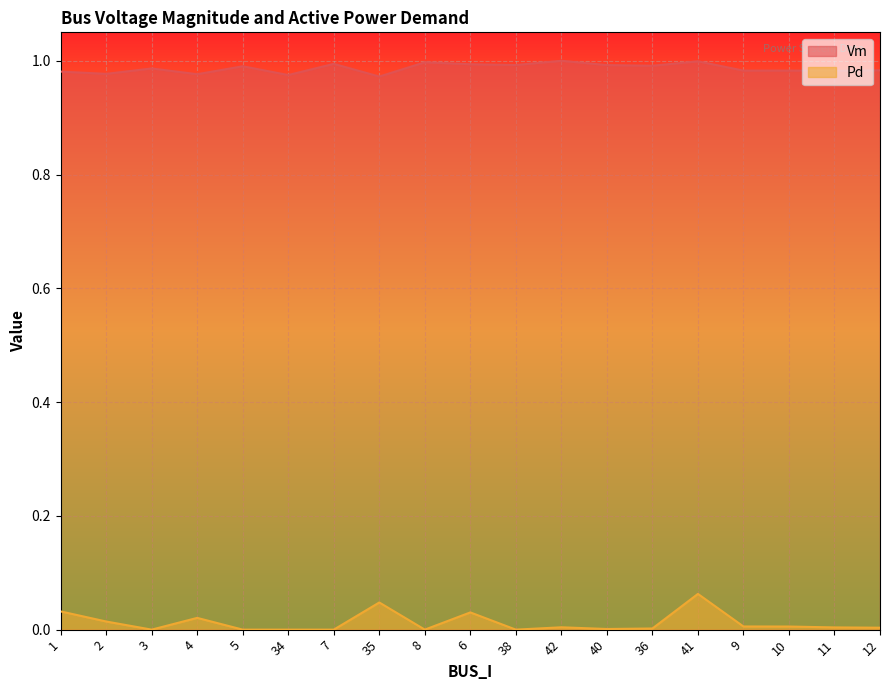

What is the label of the 7th point from the right?

40